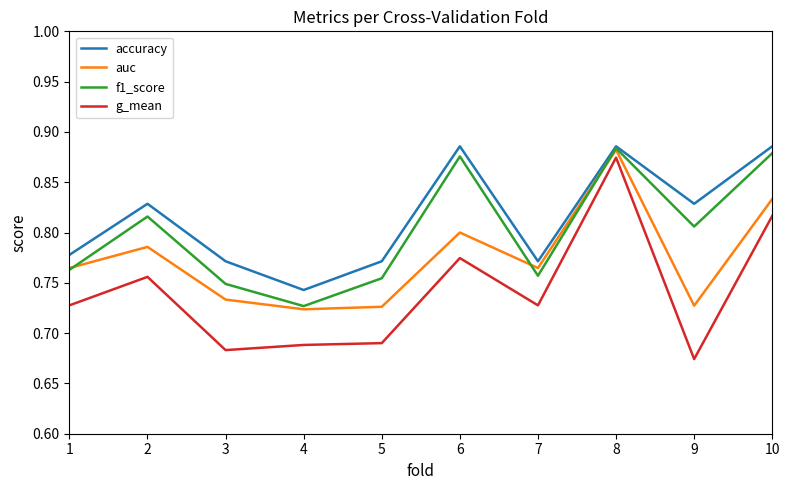

How many interior local peaks does the auc series have?

3